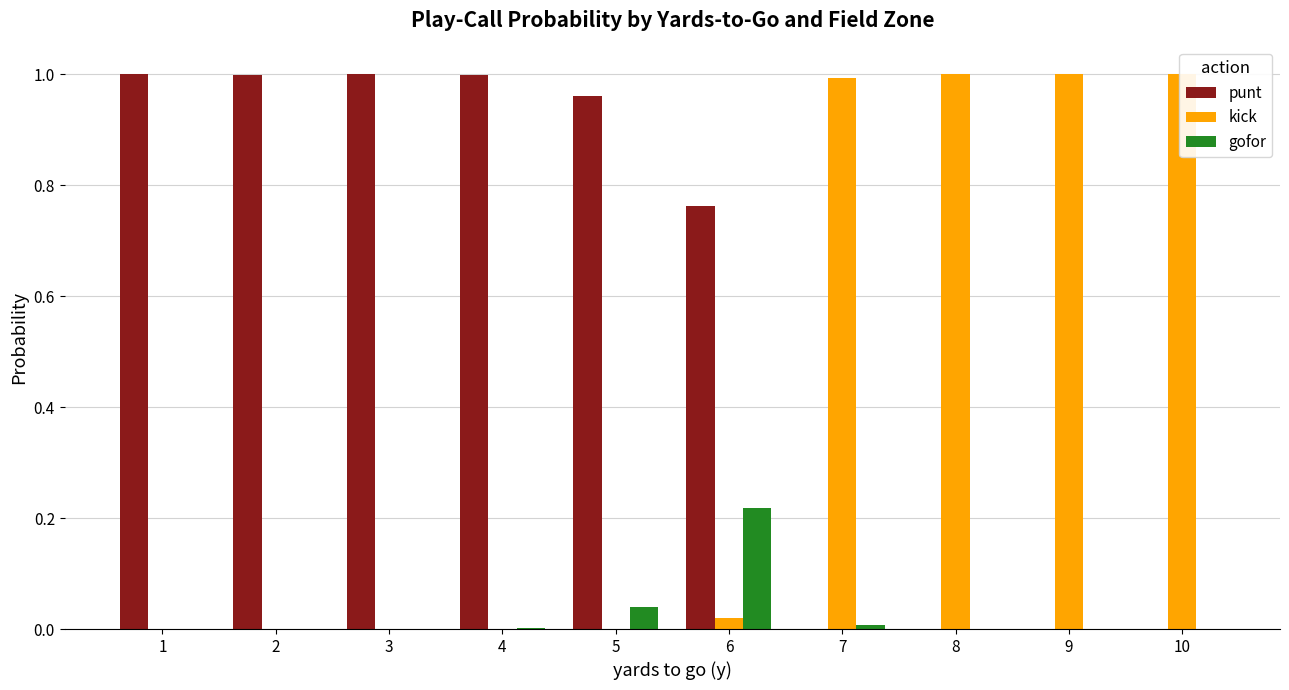

What is the sum of all punt values?

5.7